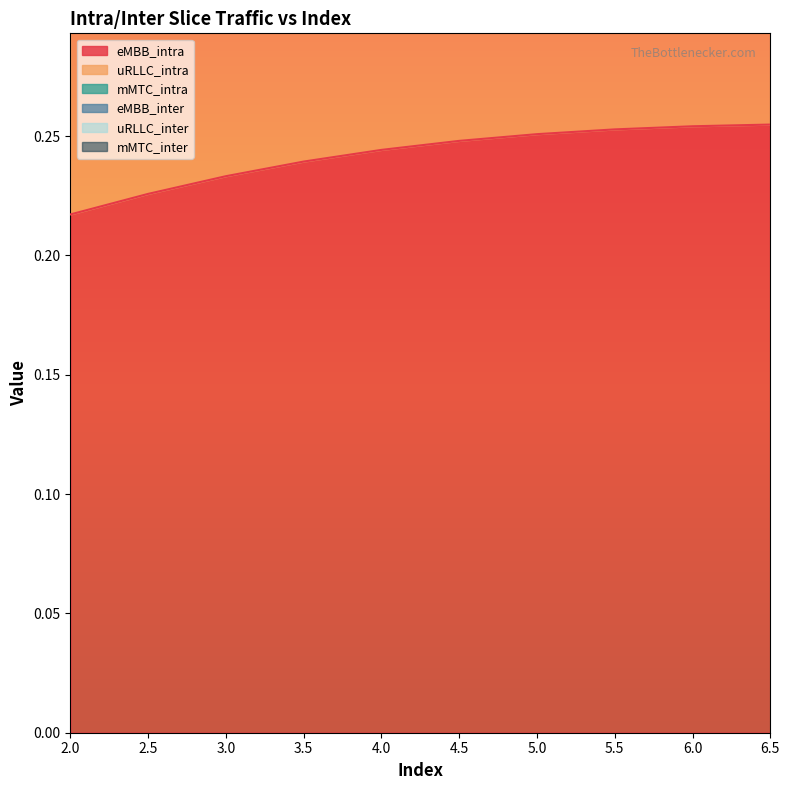

Read the eMBB_inter value at 2.0.

0.4